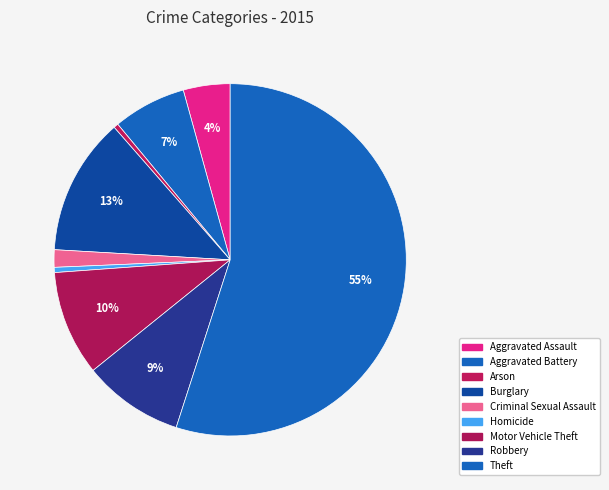

How many slices are in this pie chart?

9